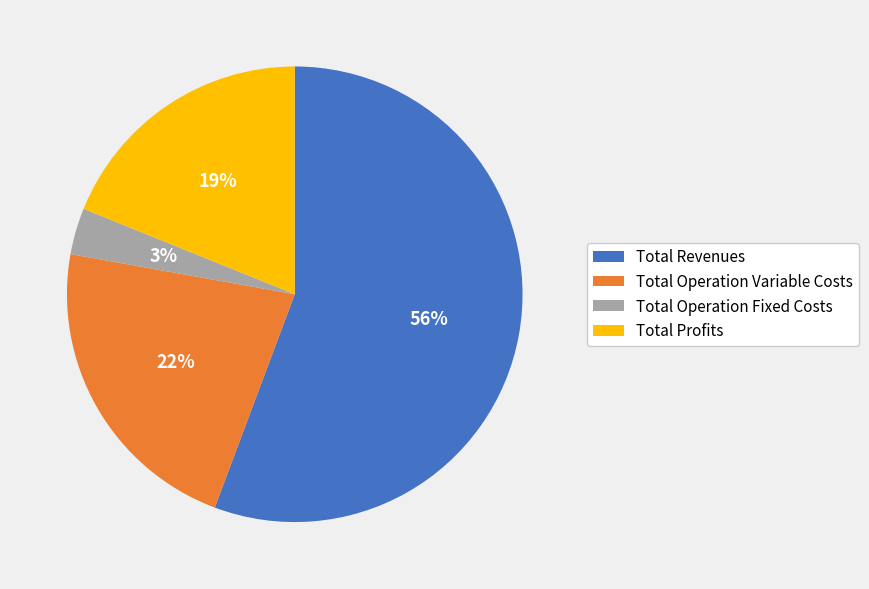

Which has a higher value, Total Profits or Total Revenues?

Total Revenues